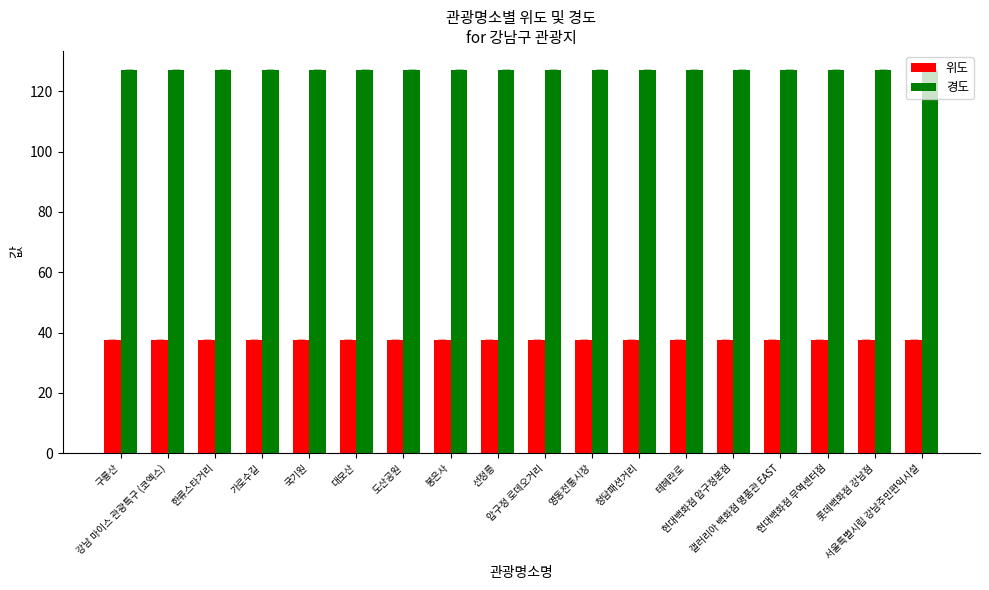

What position from the right is 서울특별시립 강남주민편익시설?

1